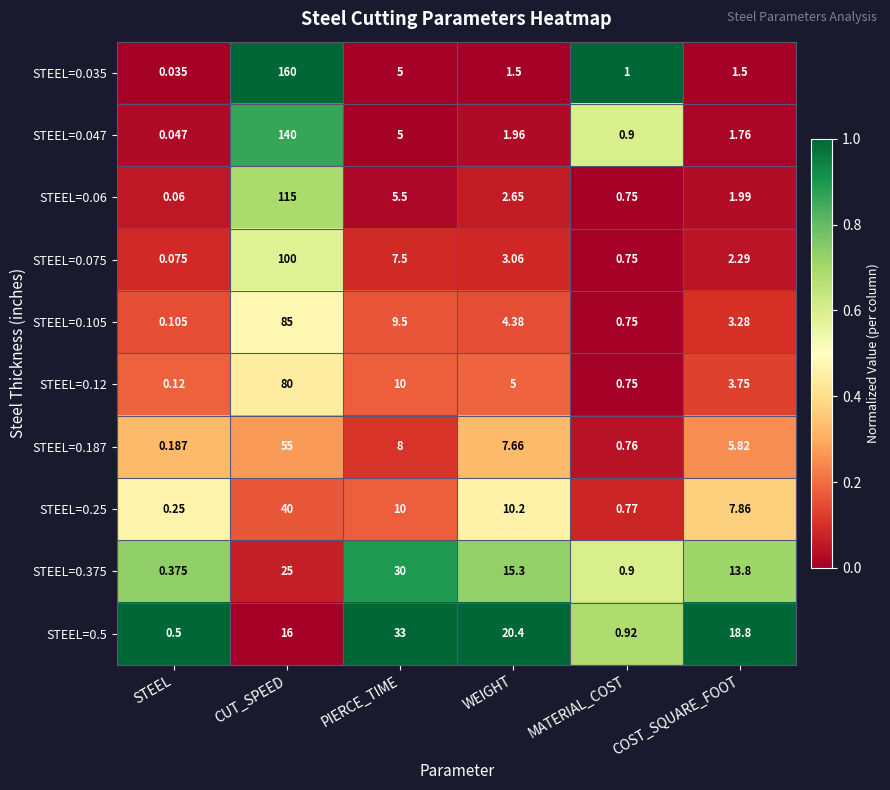

At which category is the sum across all series the highest?

CUT_SPEED